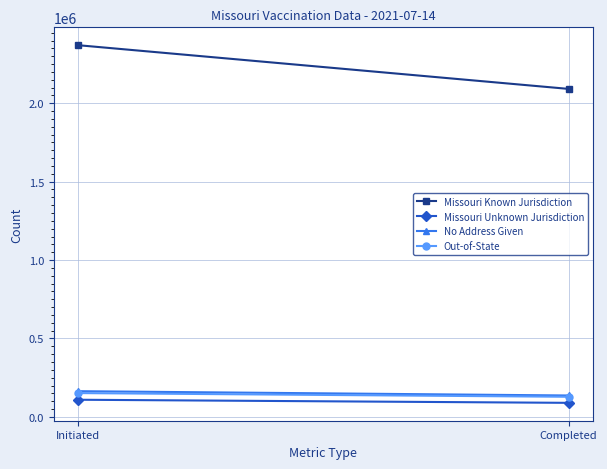

Between Completed and Initiated, which is larger?

Initiated